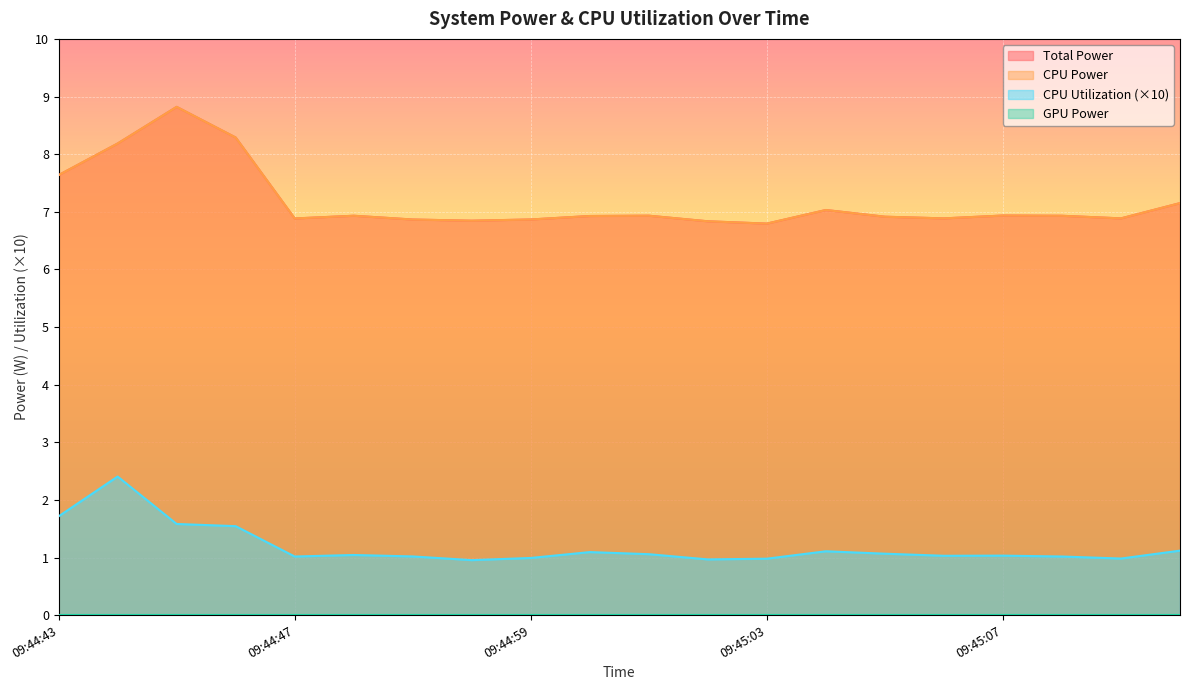

How many data points does each series have?

20